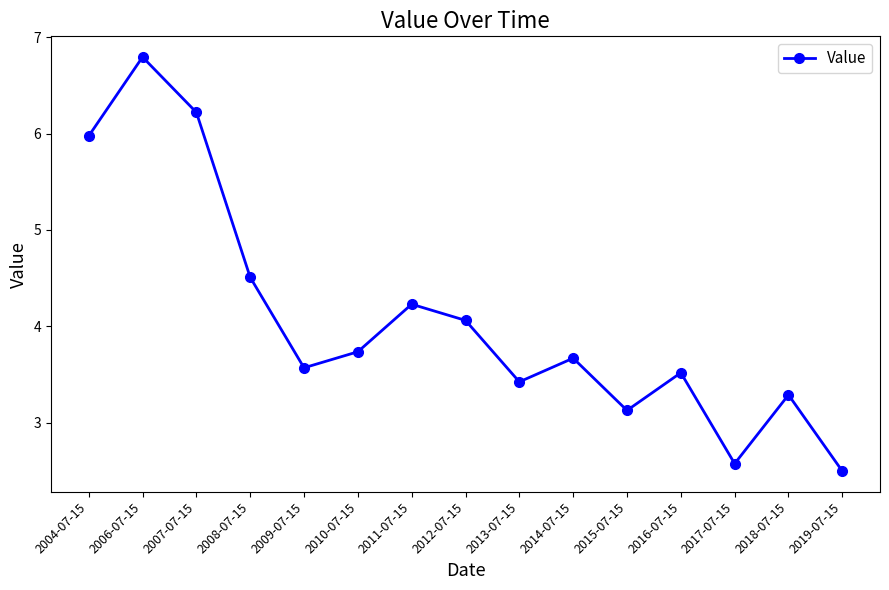

True or false: there are more than 0 points higher than both neighbors.

True